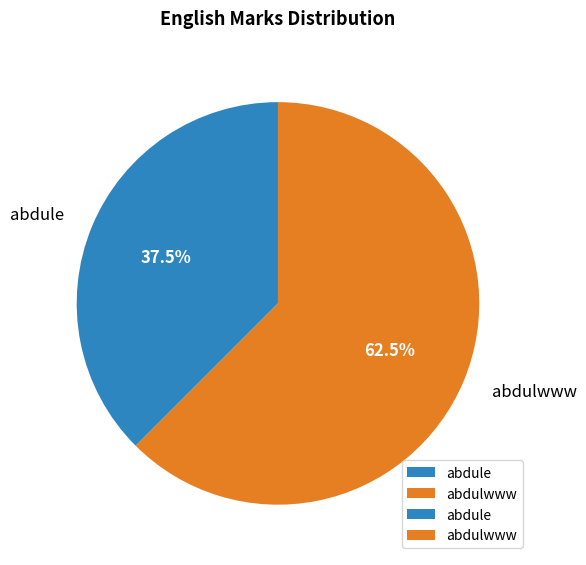

What is the ratio of the value at abdulwww to the value at abdule?

1.7